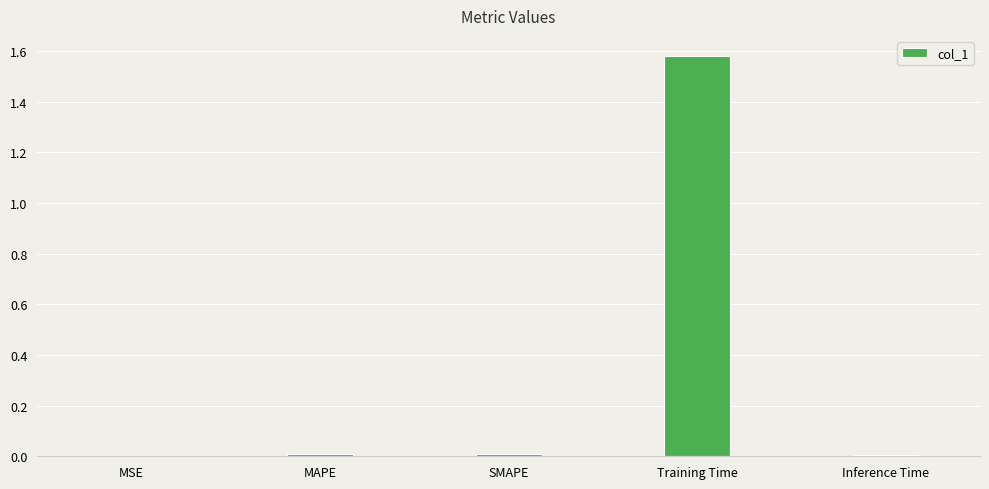

The chart shows a value of 0.0 at Inference Time. True or false?

True